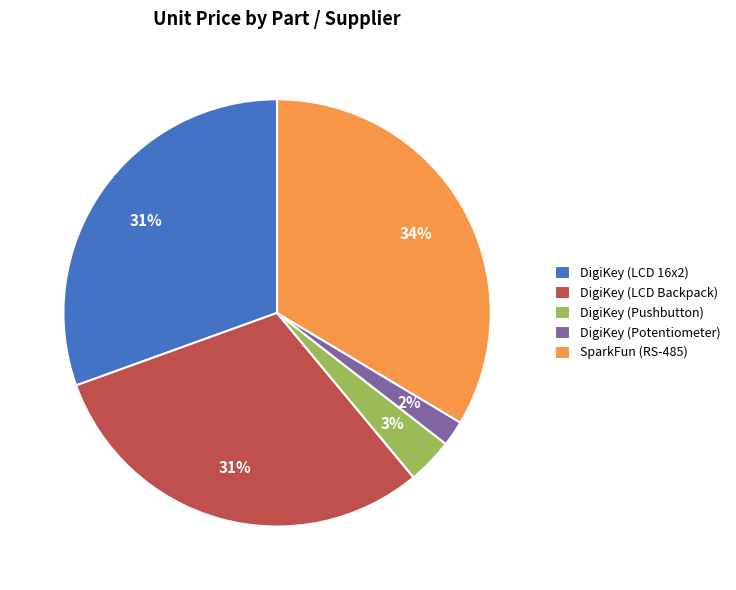

To the nearest percent, what percentage of the pie is DigiKey (Potentiometer)?

2%